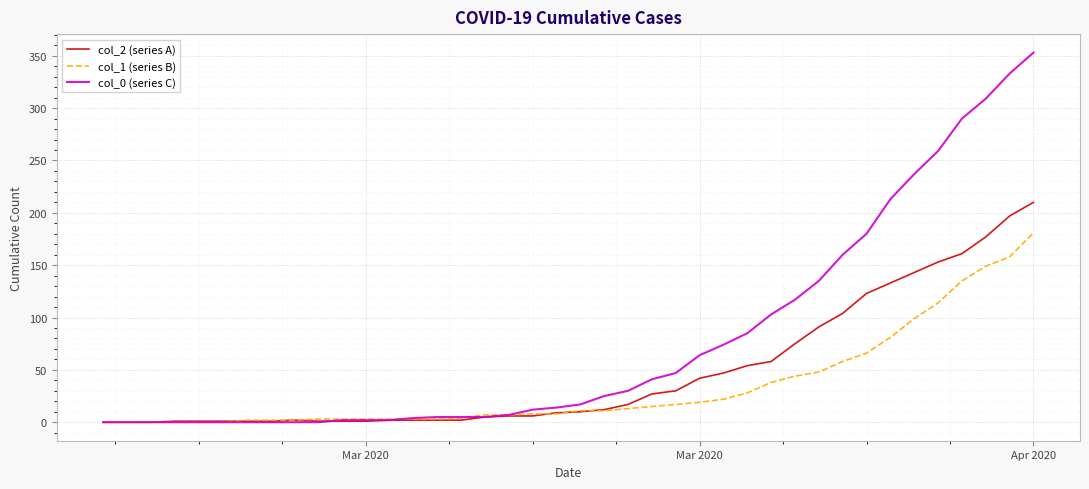

What is the greatest value displayed?

353